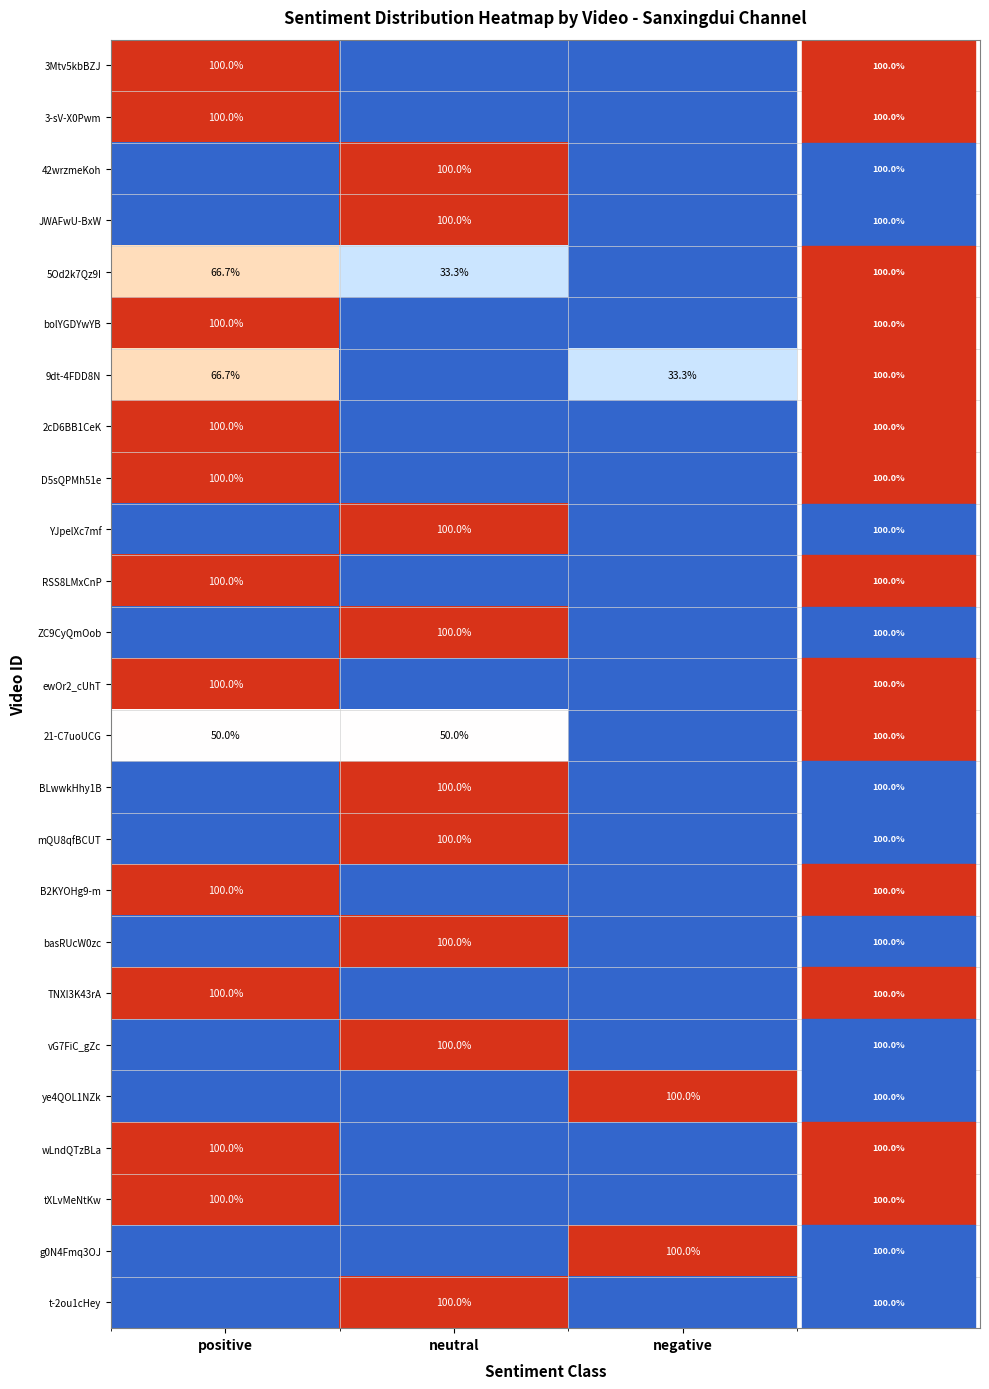

The value of 9dt-4FDD8N at positive is 66.7. True or false?

True